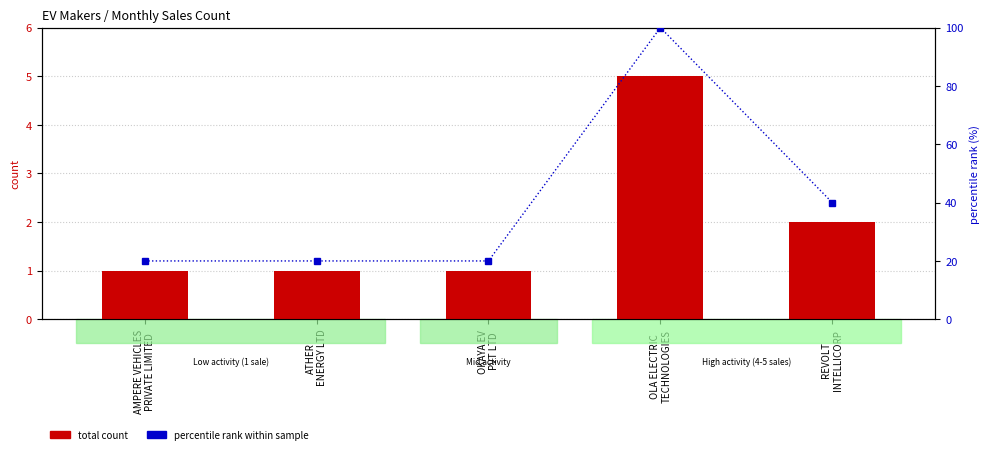

Which series changed the most between AMPERE VEHICLES
PRIVATE LIMITED and OLA ELECTRIC
TECHNOLOGIES?

percentile rank within sample